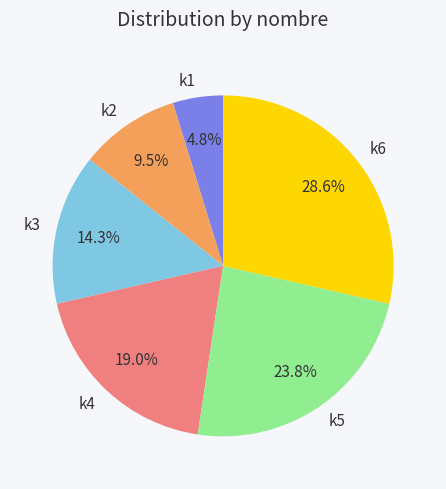

How many segments does this pie chart have?

6